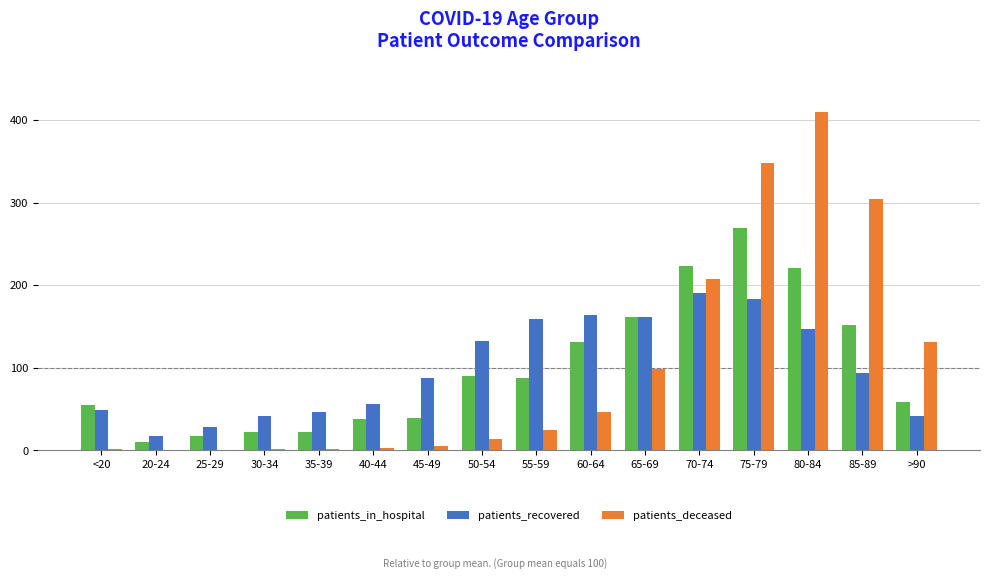

What are all the series names shown in the legend?

patients_in_hospital, patients_recovered, patients_deceased